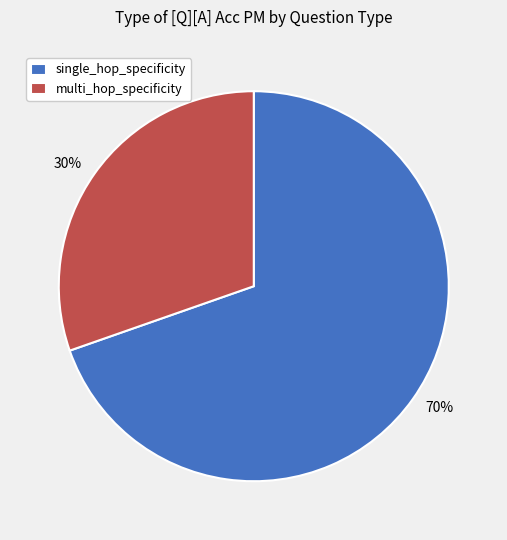

To the nearest percent, what portion does multi_hop_specificity represent?

30%